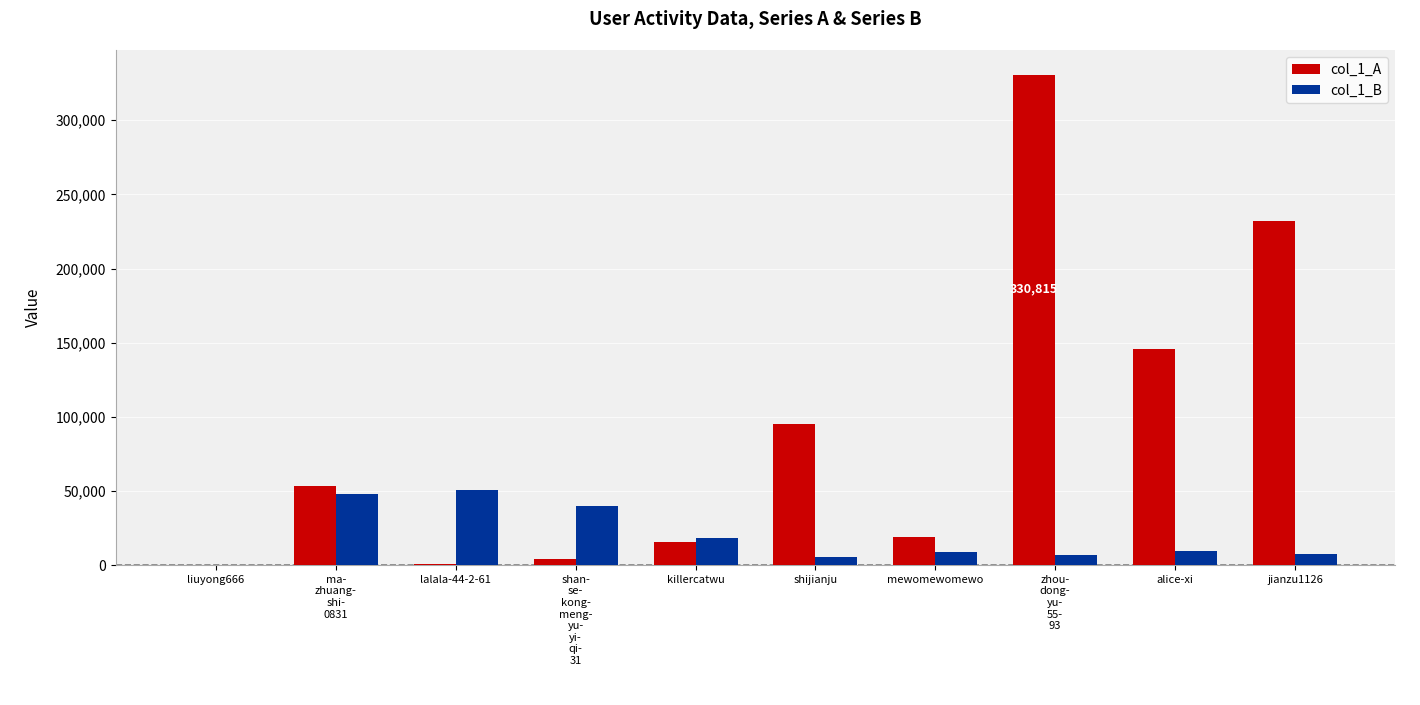

Is the value of col_1_A at lalala-44-2-61 greater than the value of col_1_B at lalala-44-2-61?

No